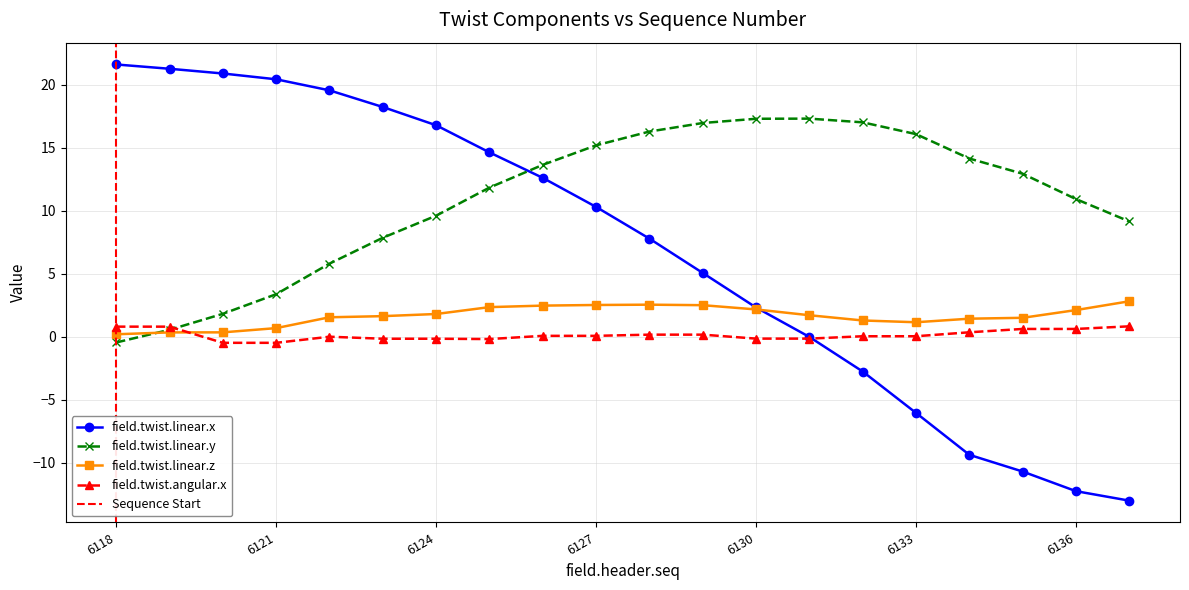

Which category has the lowest value in the field.twist.angular.x series?

6120